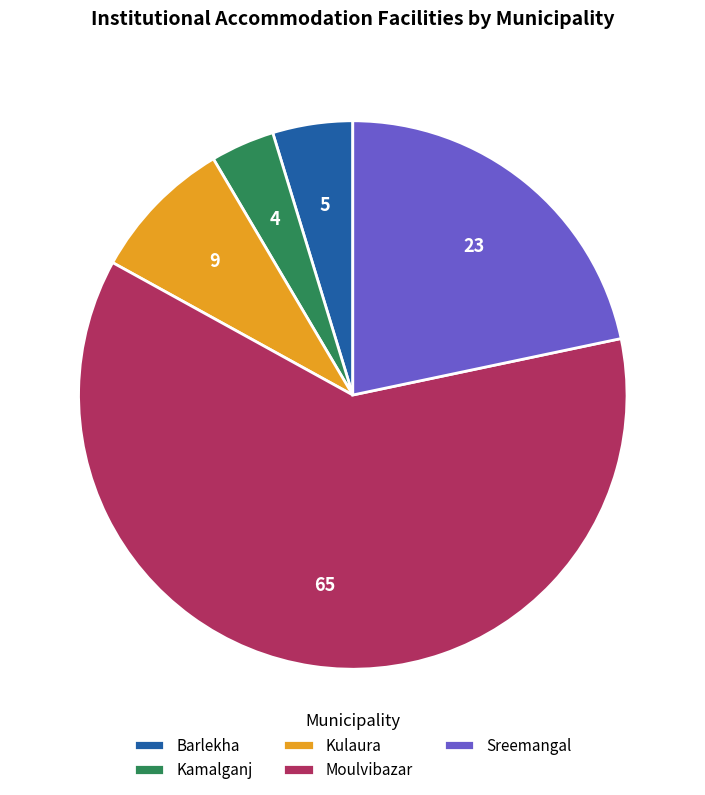

Does Moulvibazar account for over 50% of the chart?

Yes